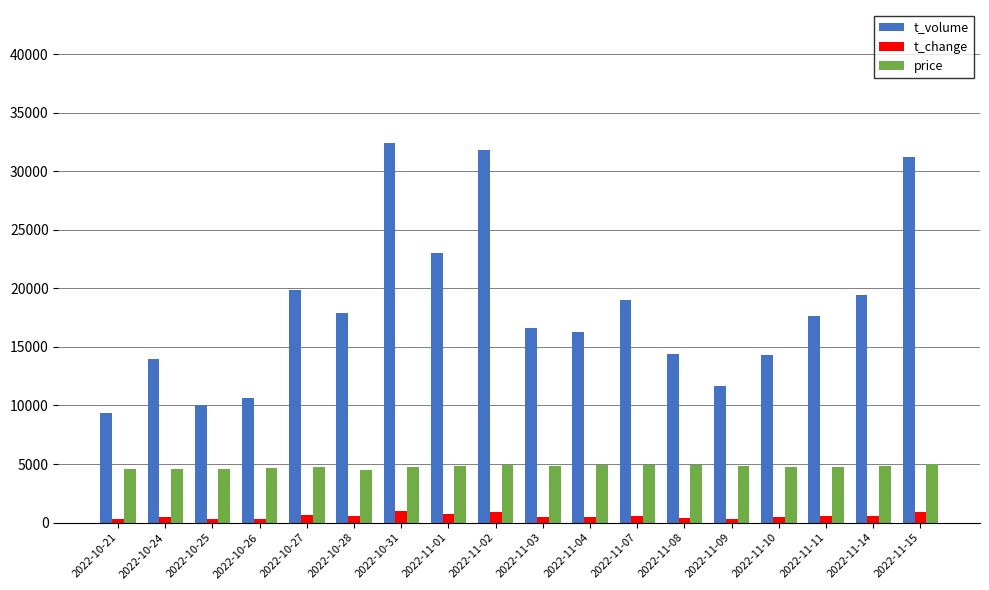

What is the lowest value of the price series?

4510